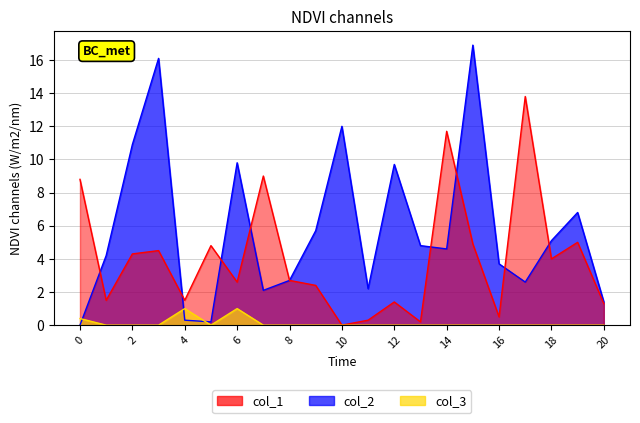

After their last crossing, which series has the higher values: col_2 or col_3?

col_2